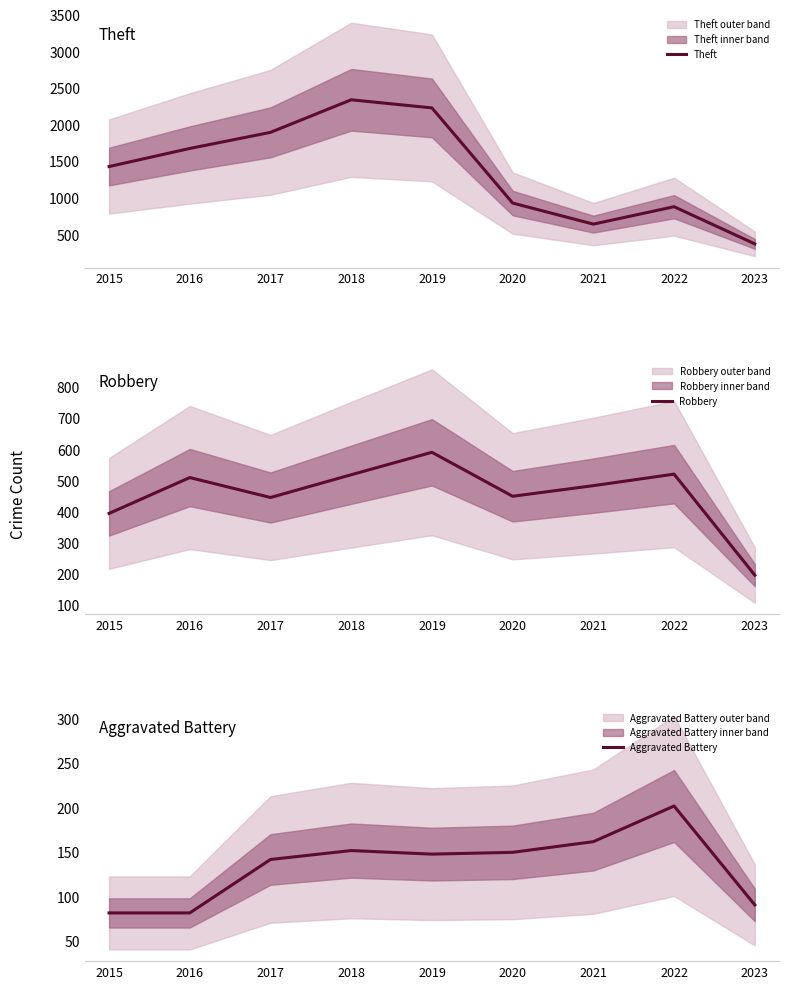

What is the lowest value of the Theft series?

372